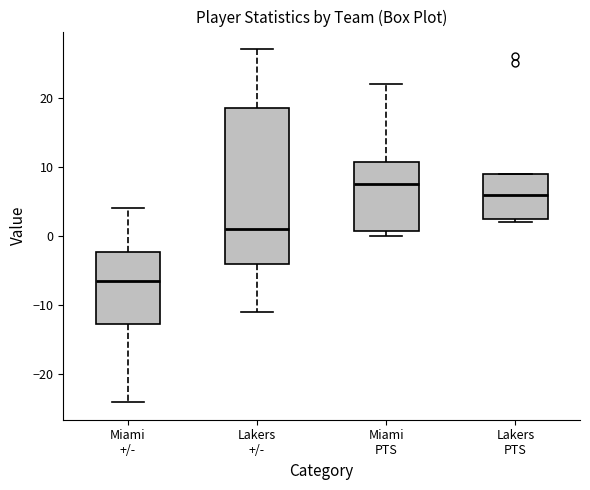

Reading left to right, transcribe this box plot: for each box, give where its median line is, the range the box spans, and where its two whiskers end, as read against the y-axis. The values are not printed on the chart, so give them approximately, as read against the axis.

Miami +/-: median -6, box -13 to -2, whiskers -24 to 4
Lakers +/-: median 1, box -4 to 19, whiskers -11 to 27
Miami PTS: median 8, box 1 to 11, whiskers 0 to 22
Lakers PTS: median 6, box 3 to 9, whiskers 2 to 9